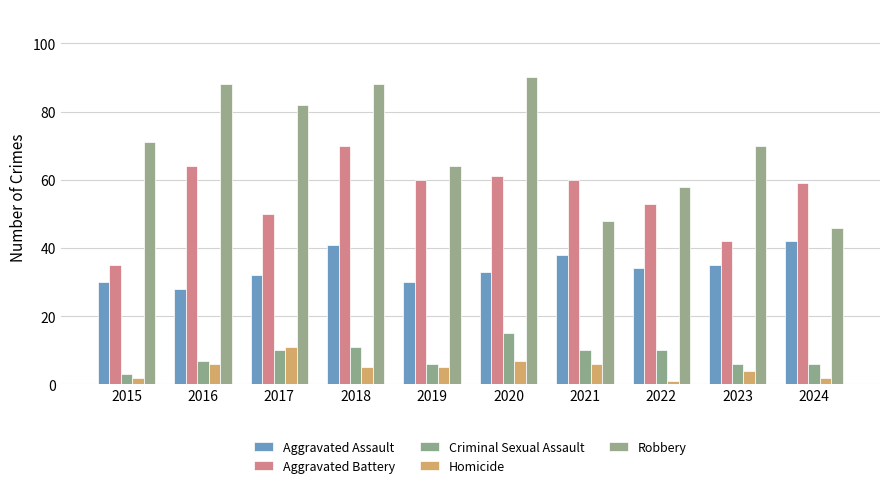

What is the greatest value displayed?

90